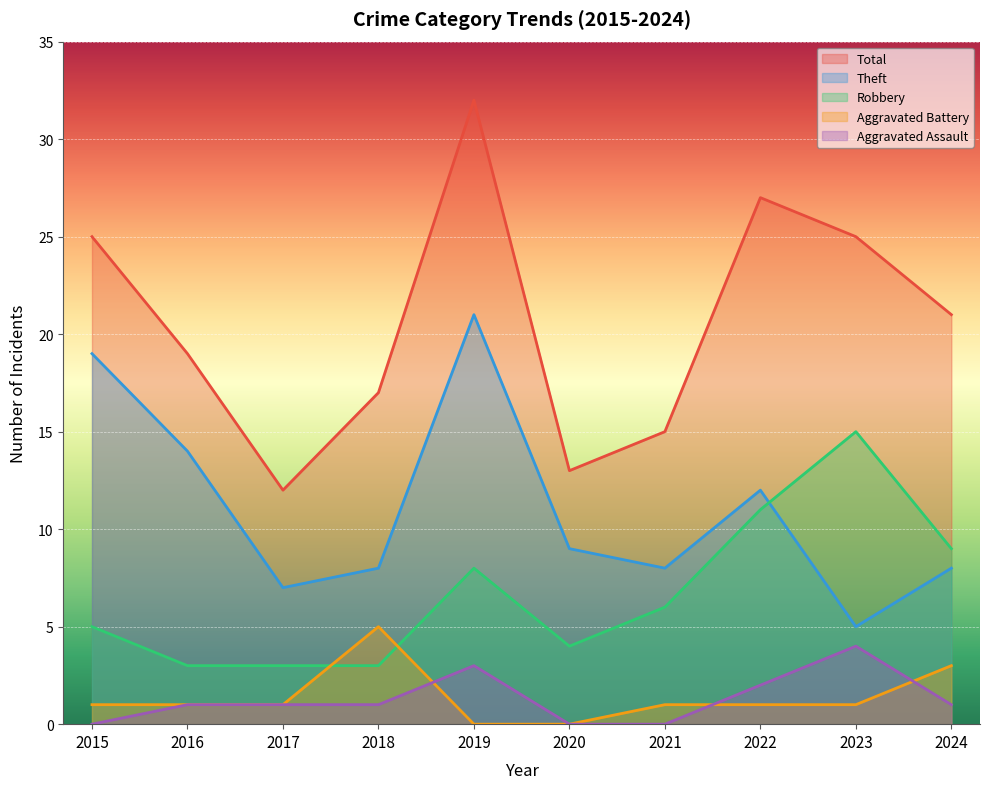

Which series has the largest range (max minus min)?

Total